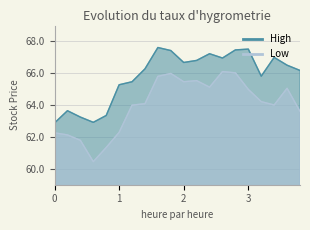

True or false: High has more than 1 points higher than both neighbors.

True